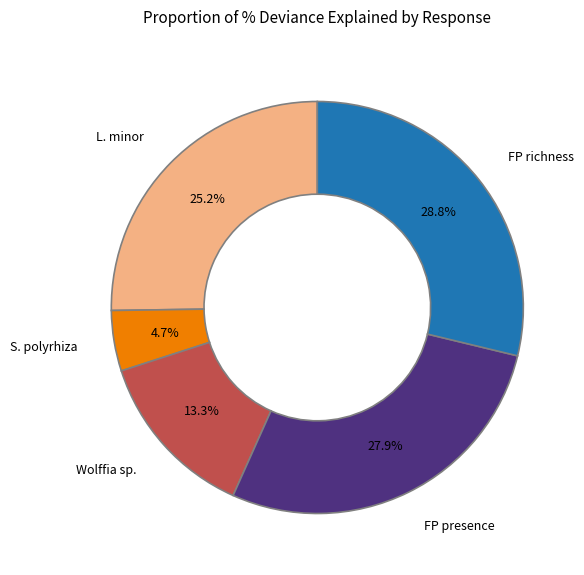

Between FP richness and FP presence, which is larger?

FP richness